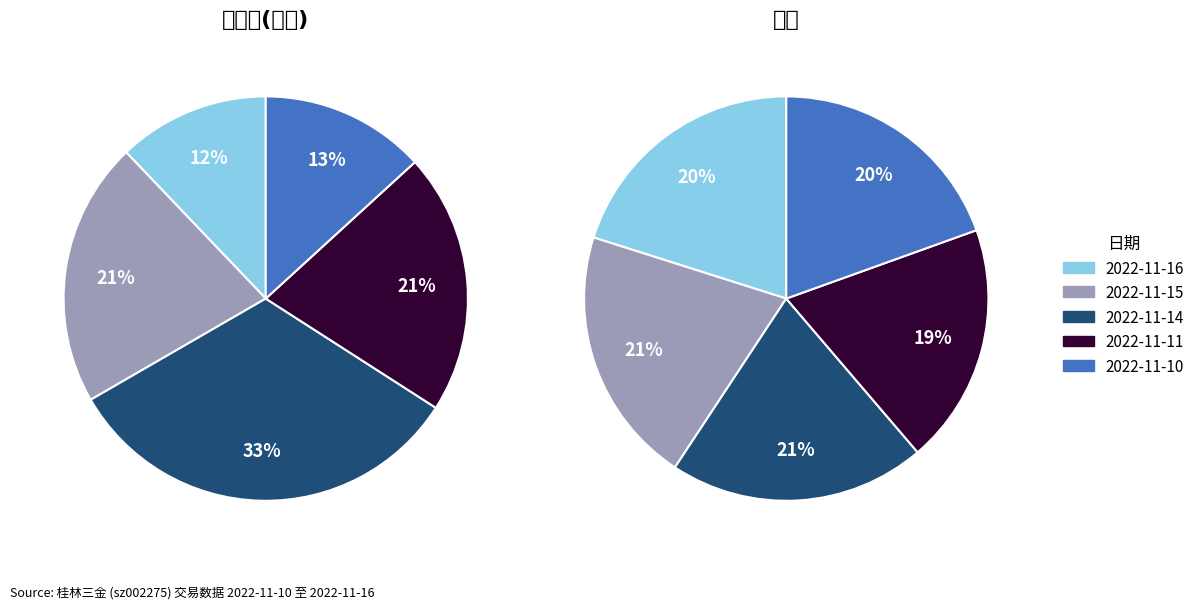

The 2022-11-15 slice represents 11% of the pie. True or false?

False